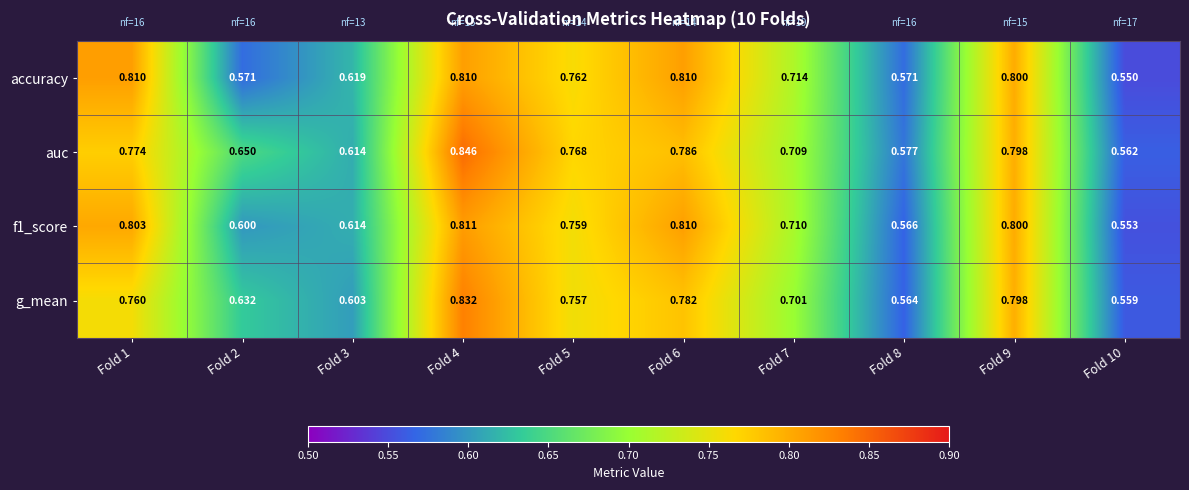

Which series has the largest total across all categories?

auc